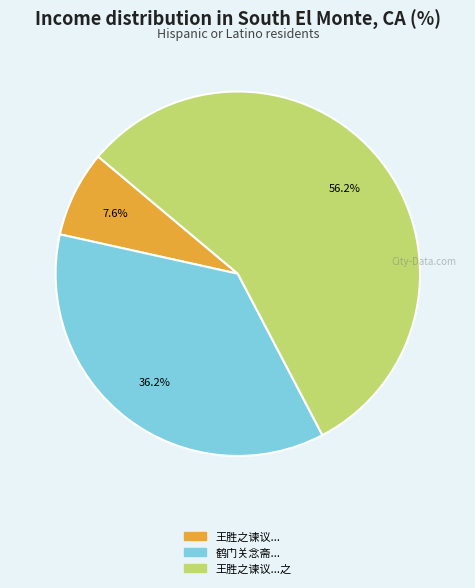

What is the majority slice?

王胜之谏议...之